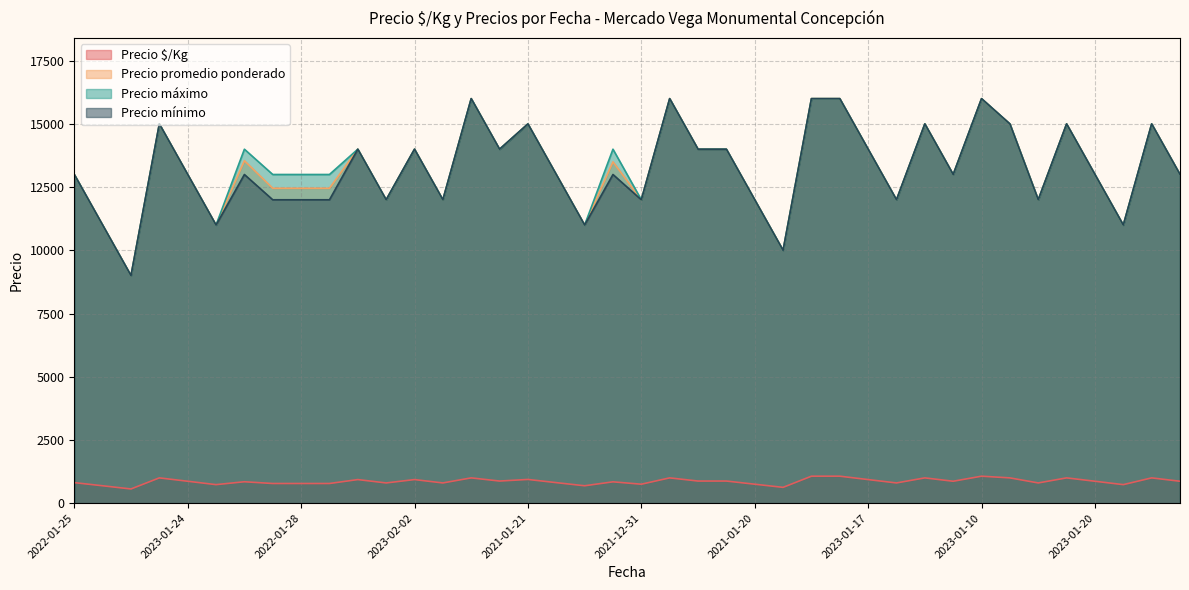

What is the spread (max minus min) of values at 2023-02-02?

13067